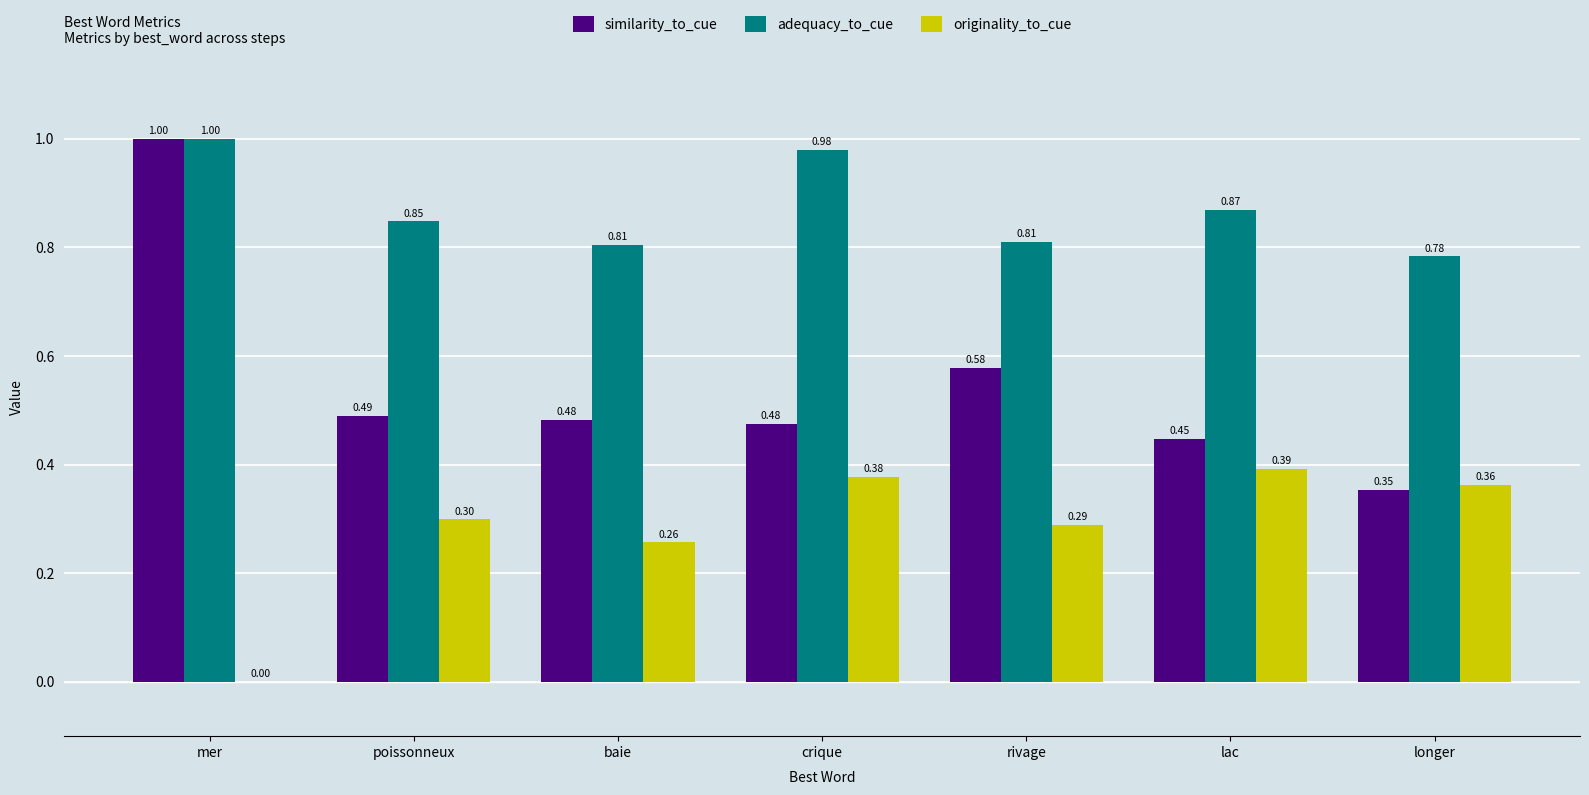

Where is adequacy_to_cue nearest to the value 0?

longer